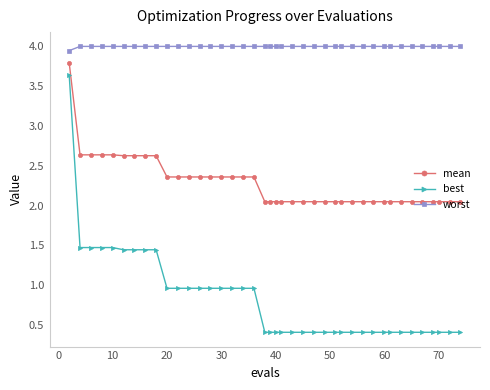

List the series in order of their overall mean, lowest first.

best, mean, worst